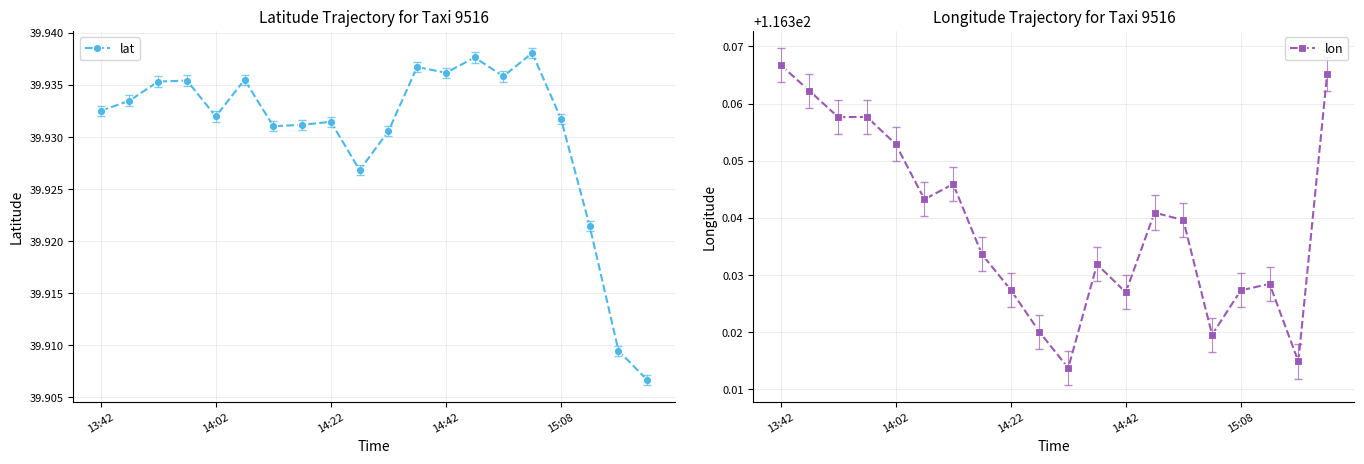

True or false: lat and lon intersect in this chart.

False